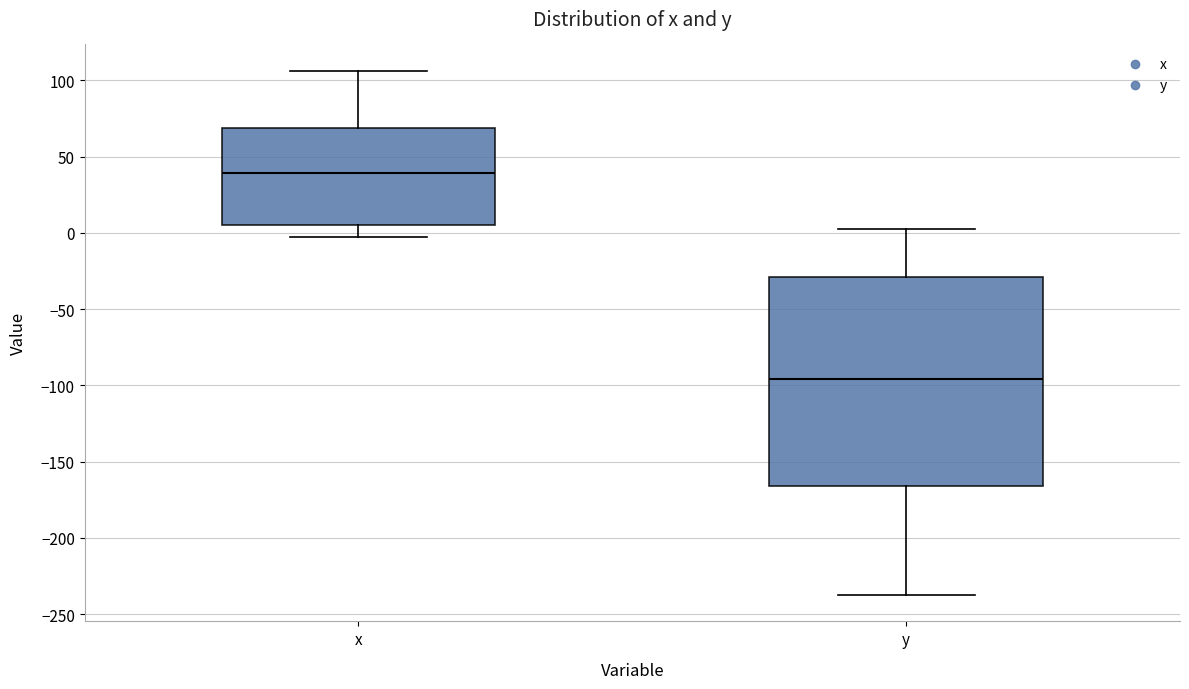

Reading left to right, read every box against the y-axis: the position of its median line, the range the box covers, and the ends of its whiskers. The values are not printed on the chart, so give them approximately, as read against the axis.

x: median 40, box 5 to 70, whiskers -5 to 105
y: median -95, box -165 to -30, whiskers -235 to 0